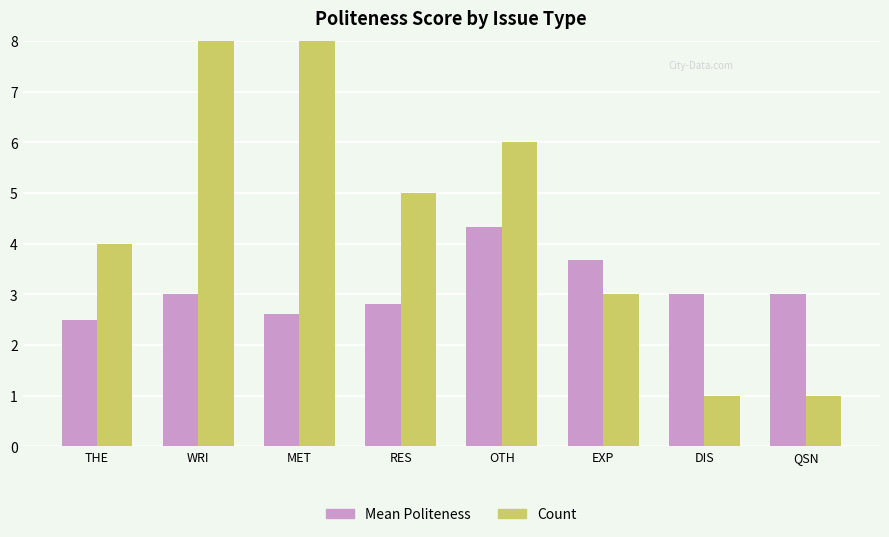

How many bars are there in total?

16